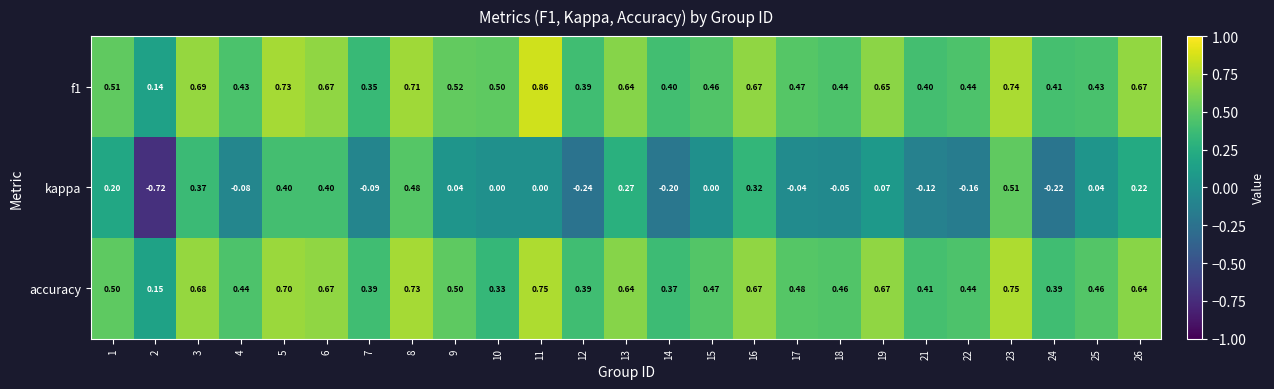

Which series has the widest spread of values?

kappa